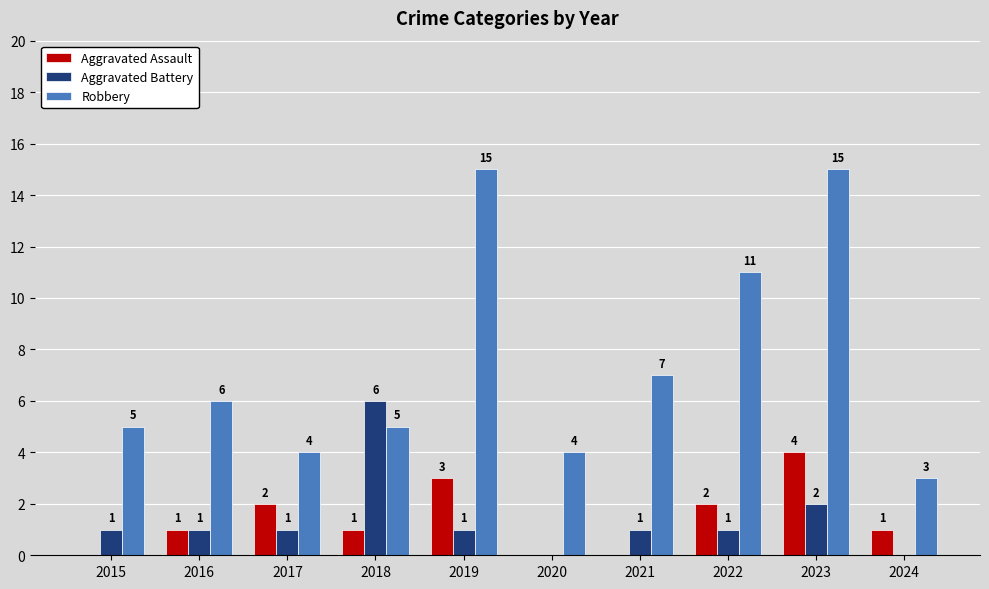

How many groups of bars are there?

10